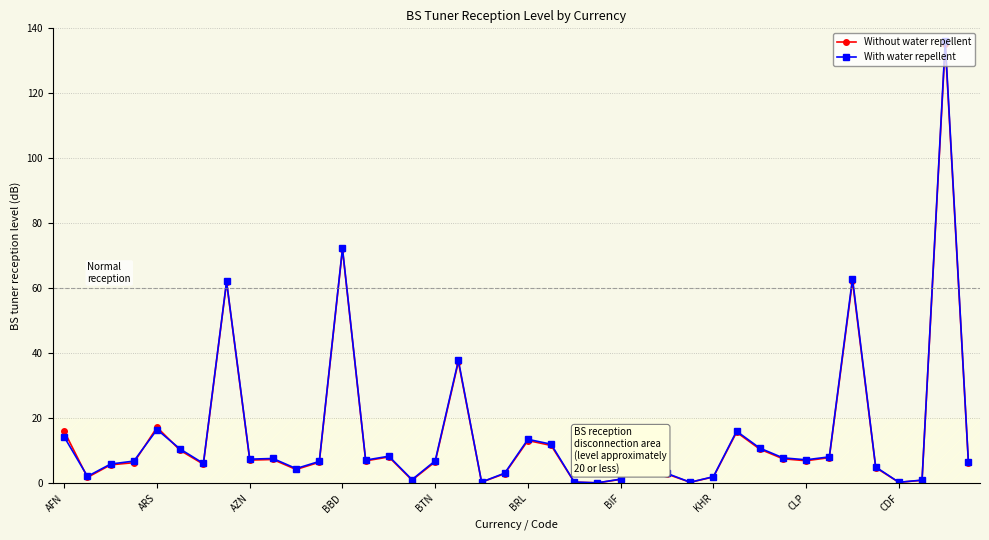

What is the highest value of the With water repellent series?

136.0